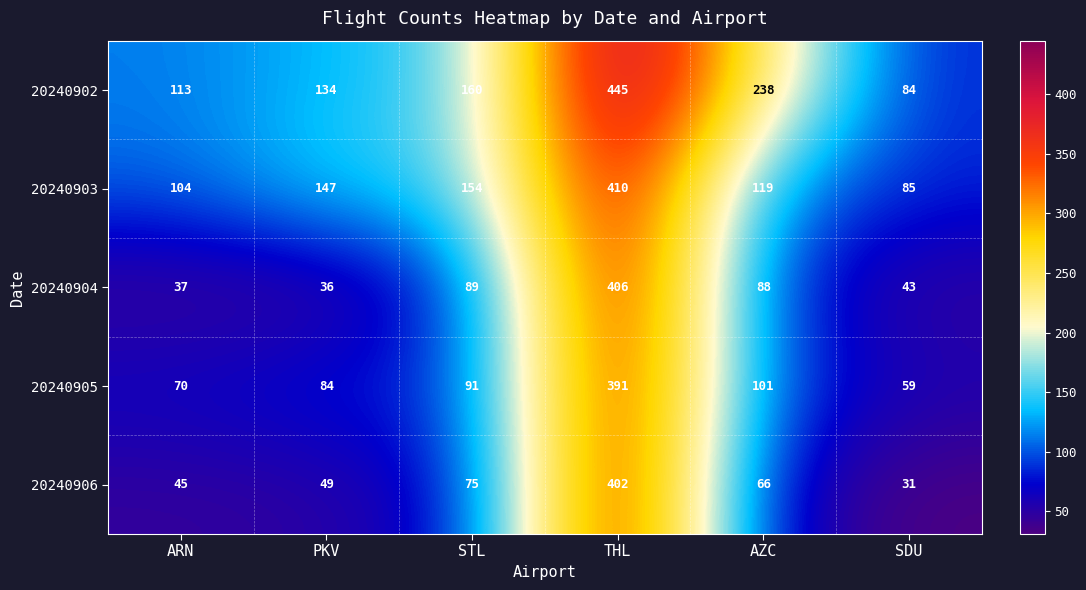

What is the minimum value for 20240902?

84